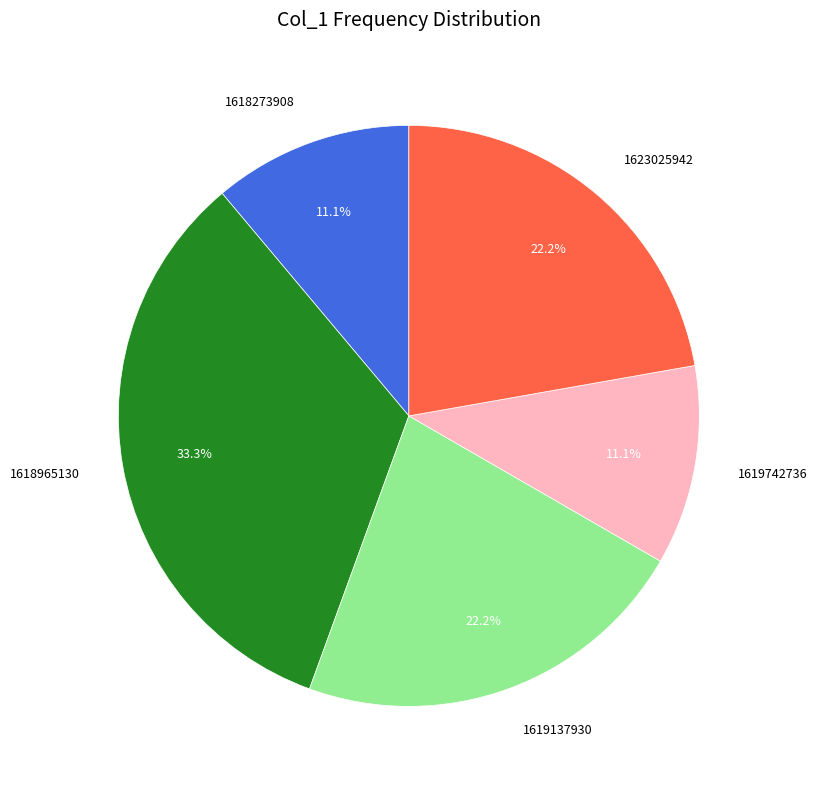

True or false: 1619137930 accounts for 22% of the total.

True